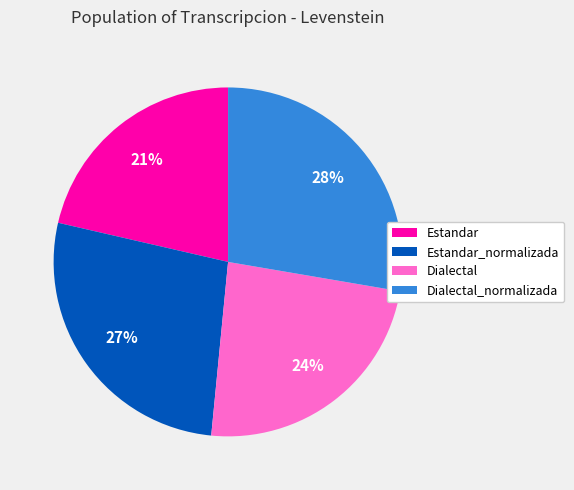

How many slices are in this pie chart?

4